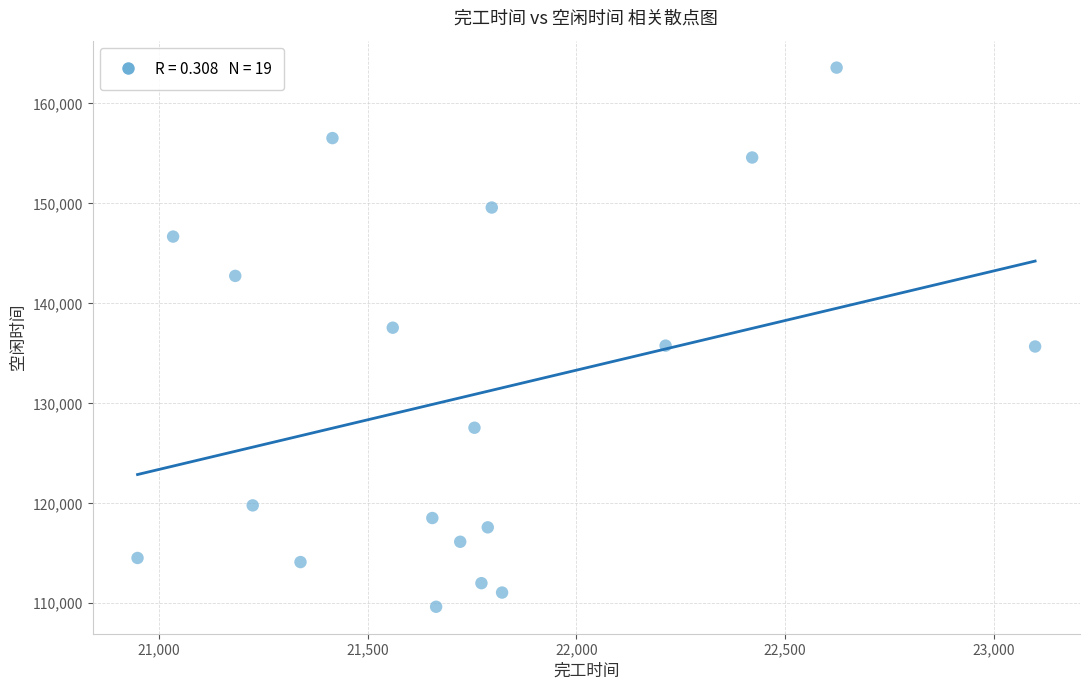

What is the range of X values (max minus min)?

2151.4